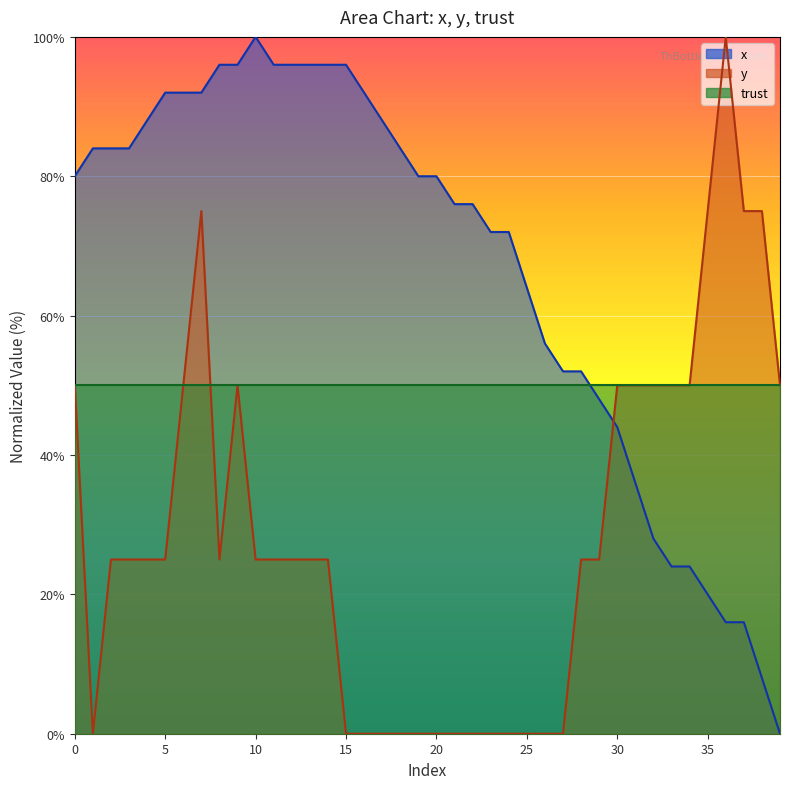

How many lines are shown in the chart?

3